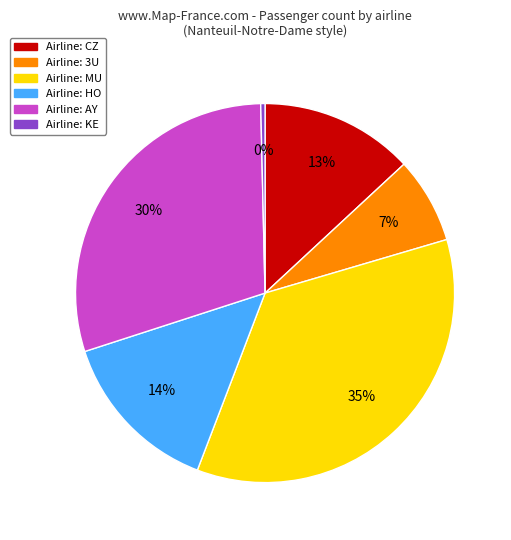

Is there a majority slice in this chart?

No